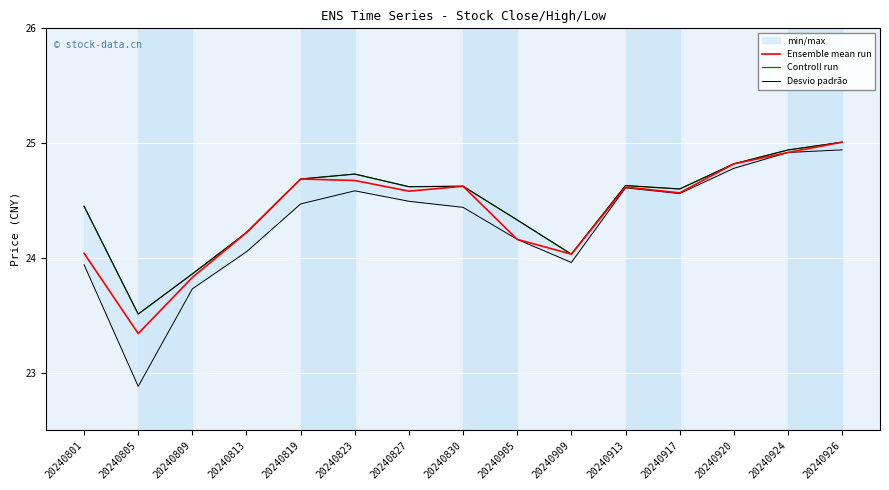

What is the minimum value shown in the chart?

22.9